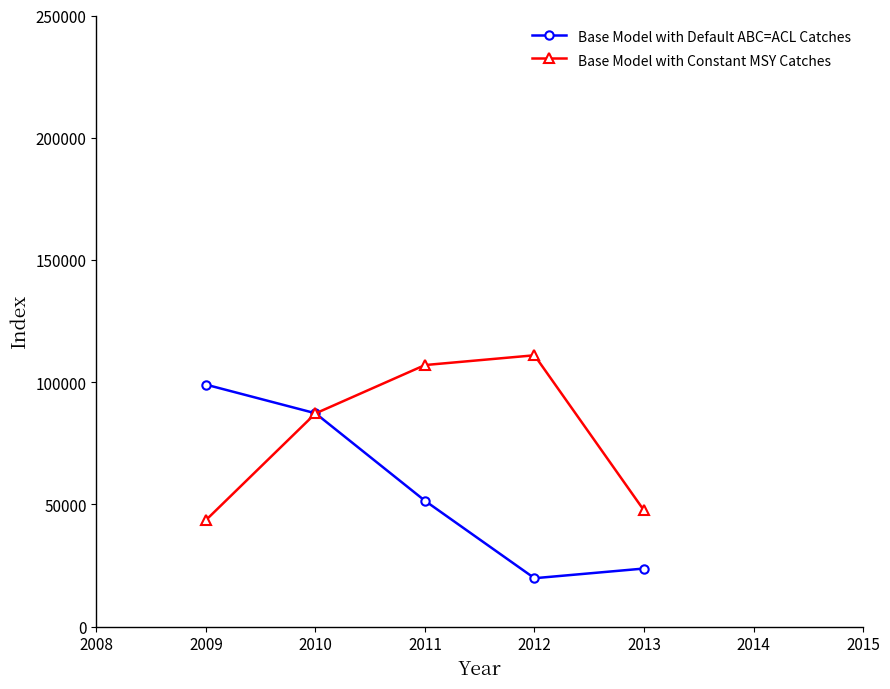

At which category is the sum across all series the highest?

2010